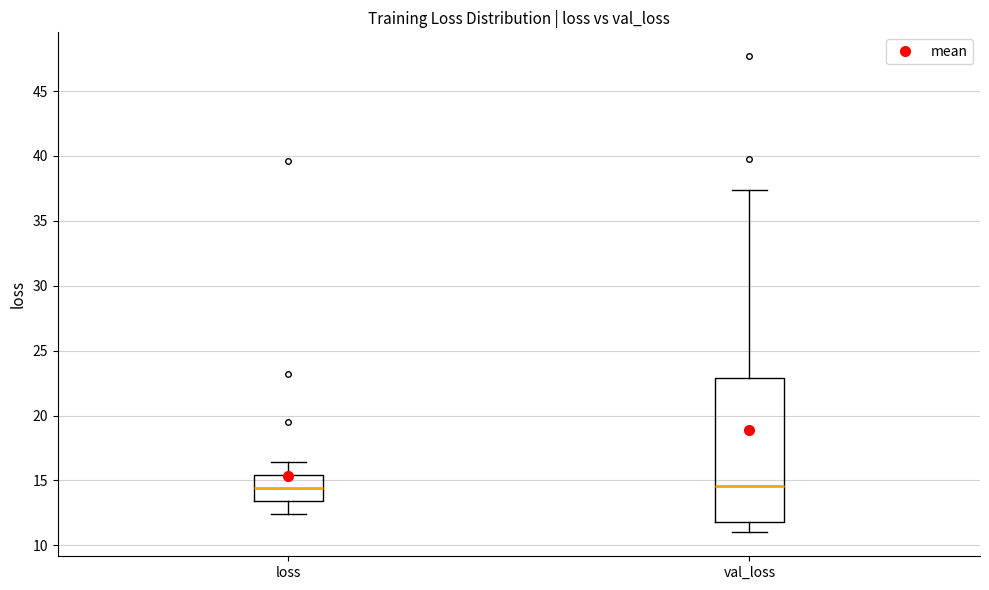

Reading left to right, read every box against the y-axis: the position of its median line, the range the box covers, and the ends of its whiskers. The values are not printed on the chart, so give them approximately, as read against the axis.

loss: median 14.5, box 13.5 to 15.5, whiskers 12.5 to 16.5
val_loss: median 14.5, box 12.0 to 23.0, whiskers 11.0 to 37.5